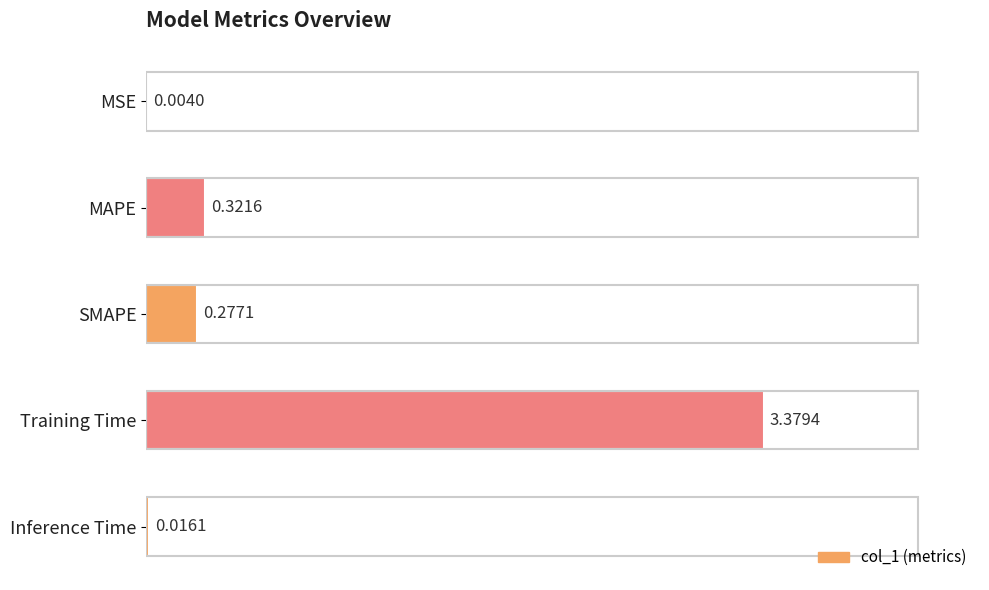

At which category does the chart reach its peak across all series?

Training Time